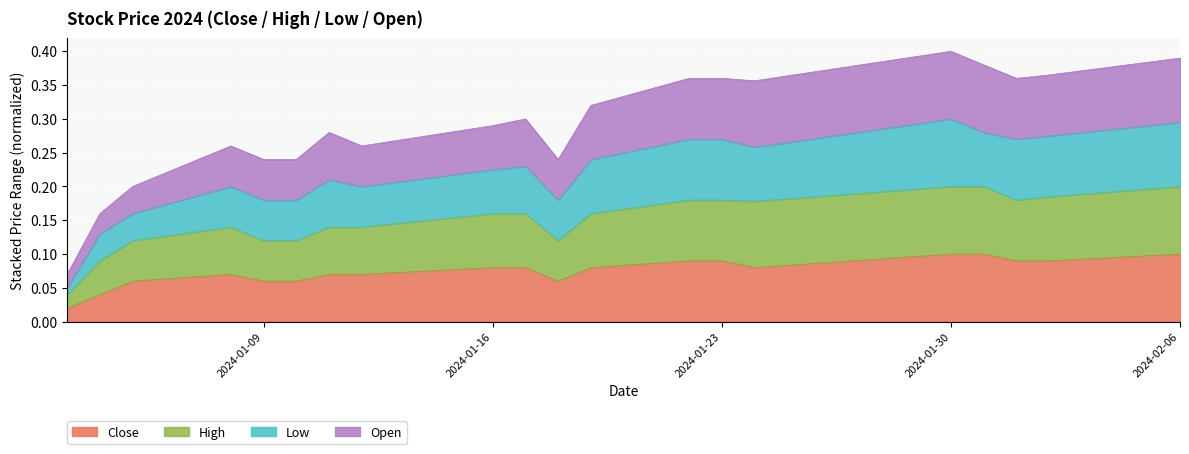

Between 2024-01-17 and 2024-01-31, which is larger?

2024-01-31